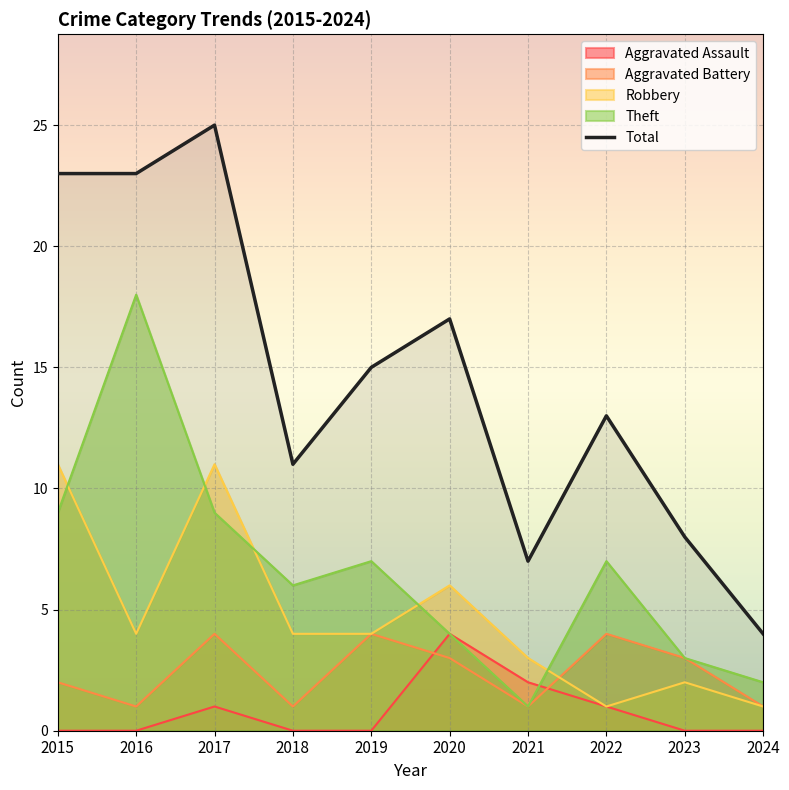

How many lines are shown in the chart?

5